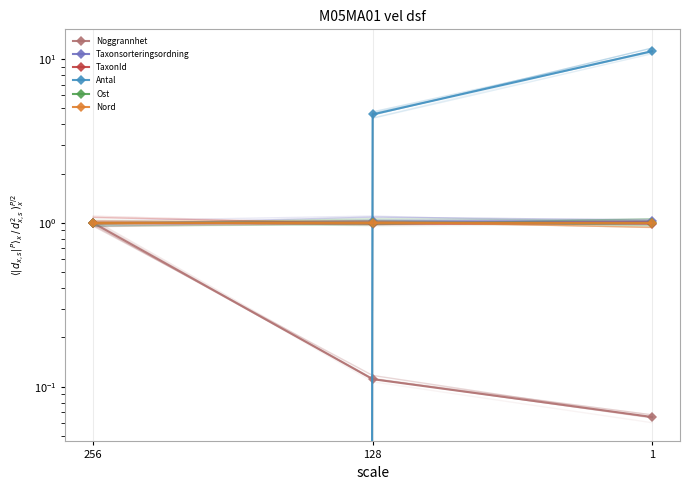

Which series changed the most between 256 and 128?

Antal